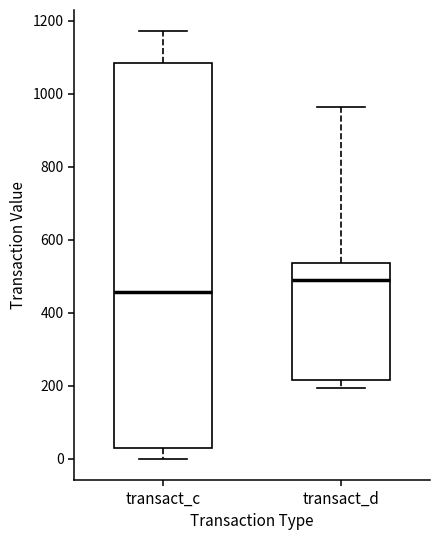

Reading left to right, transcribe this box plot: for each box, give where its median line is, the range the box spans, and where its two whiskers end, as read against the y-axis. The values are not printed on the chart, so give them approximately, as read against the axis.

transact_c: median 460, box 20 to 1080, whiskers 0 to 1180
transact_d: median 480, box 220 to 540, whiskers 200 to 960